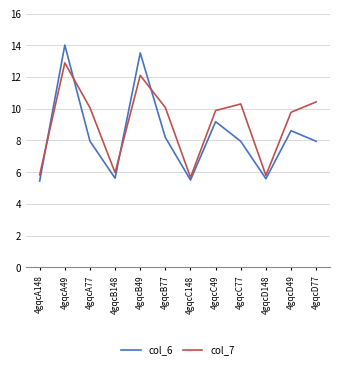

How many interior local peaks does the col_7 series have?

3